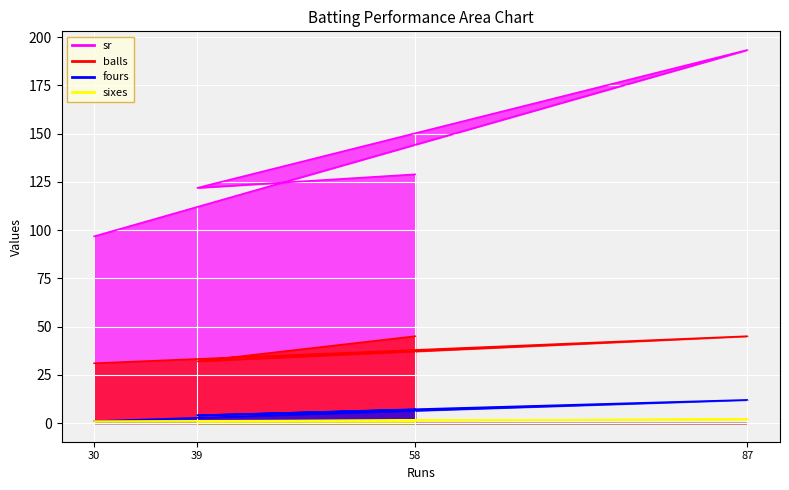

What position from the left is 39?

2